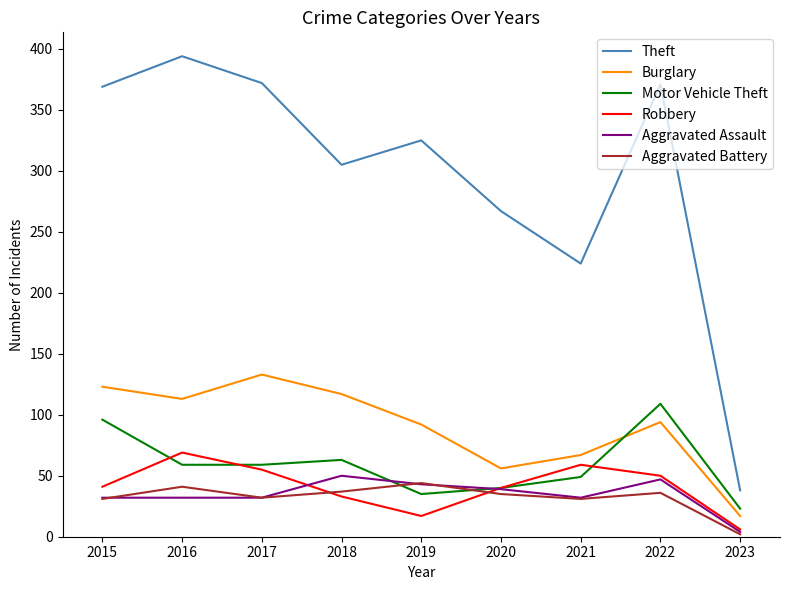

In Aggravated Battery, how many points are higher than both neighbors (excluding endpoints)?

3